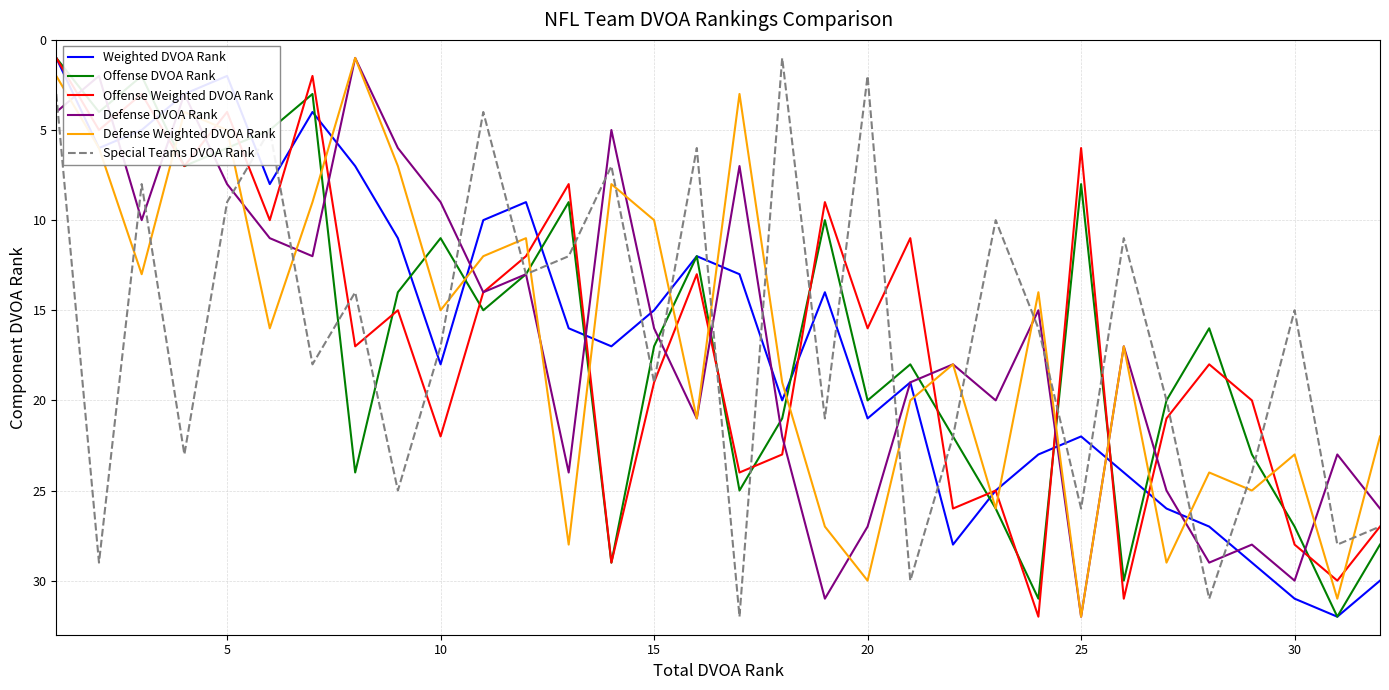

How many intersections are there between Special Teams DVOA Rank and Weighted DVOA Rank?

17